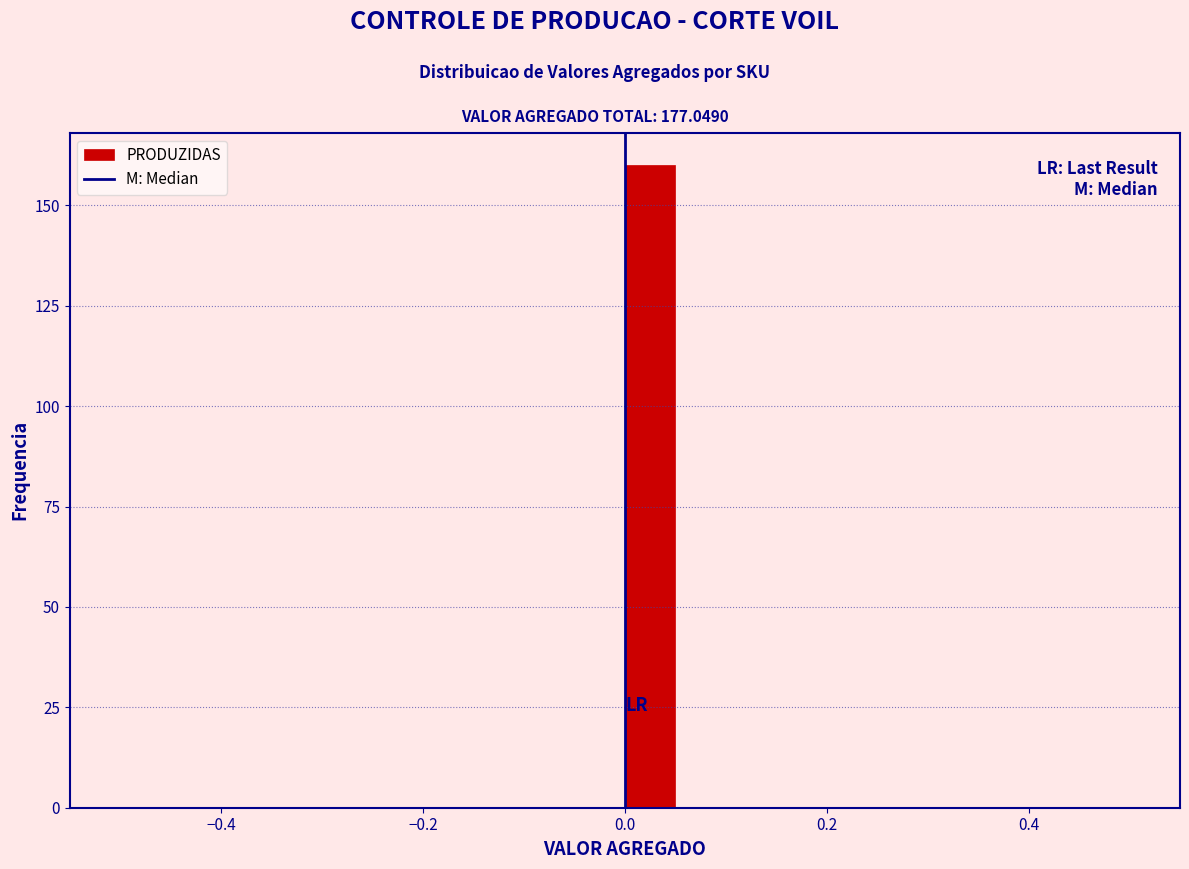

Read against the x-axis, roughly where is the centre of the tallest bar?

0.02